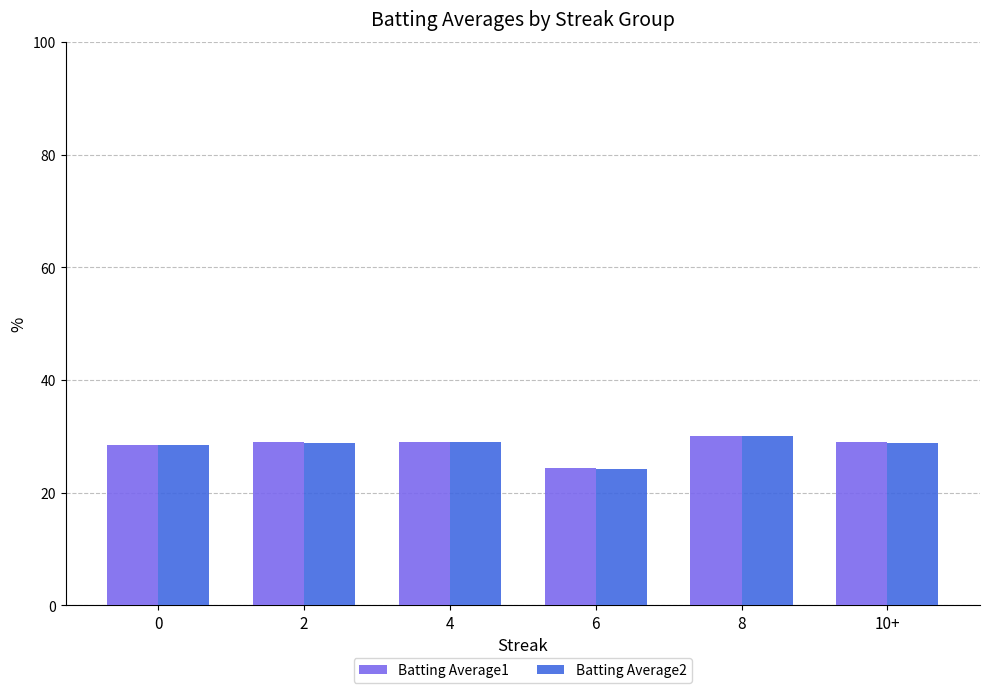

What is the average value of the Batting Average2 series?

28.3